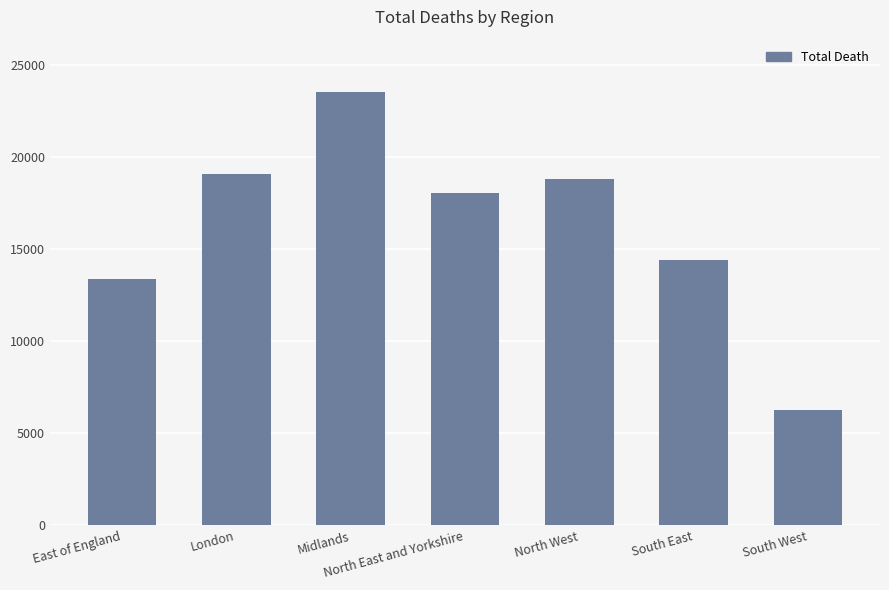

What is the difference between the maximum and minimum values?

17272